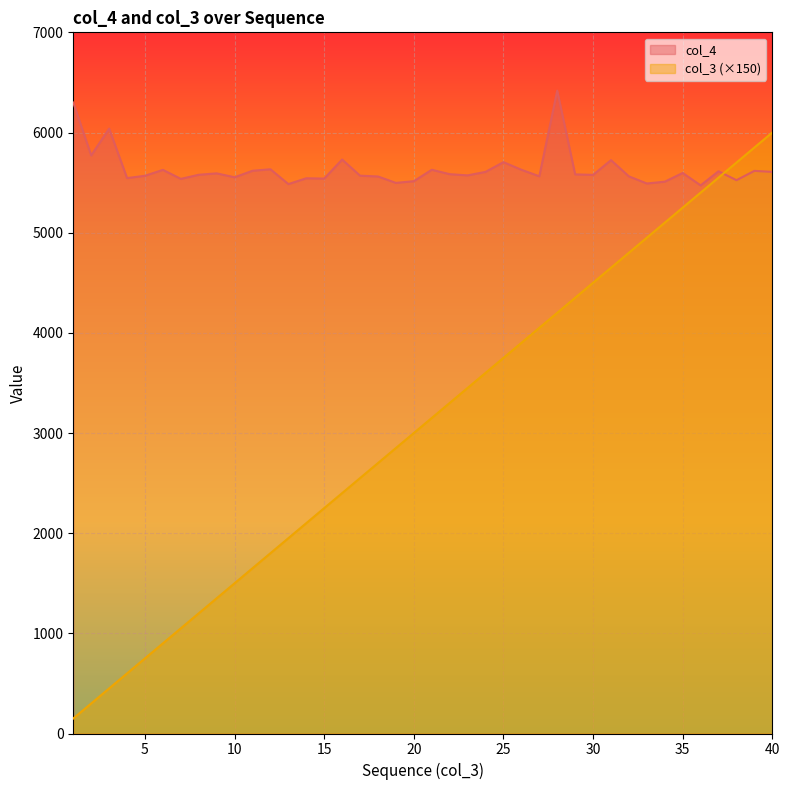

Which series ends up on top after the final intersection of col_3 and col_4?

col_3